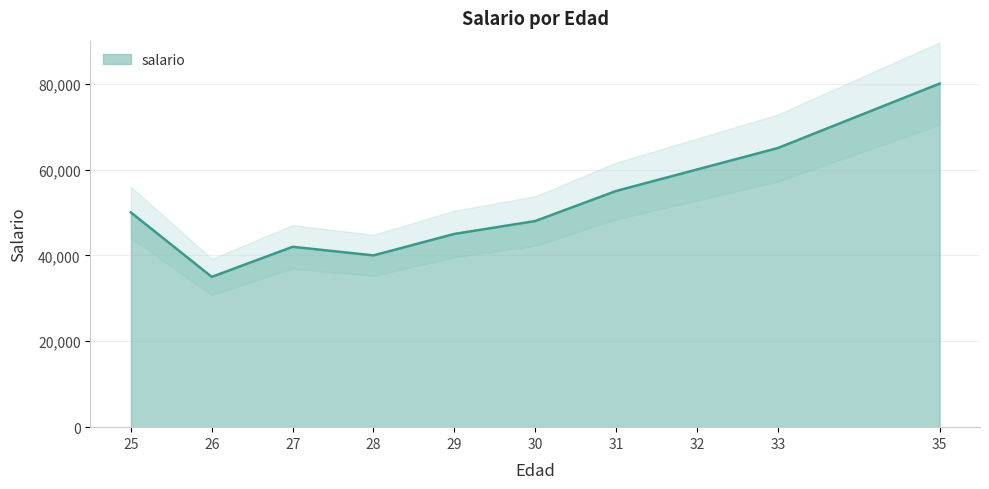

What is the value of the 6th point from the left?

48000